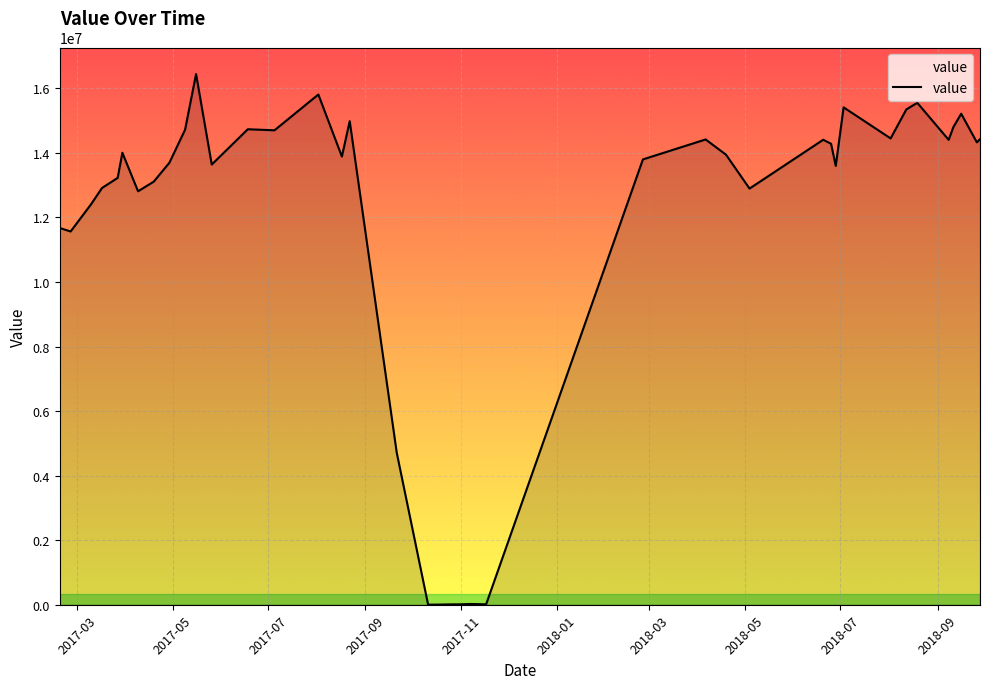

What is the difference between the maximum and minimum values?

16438910.9